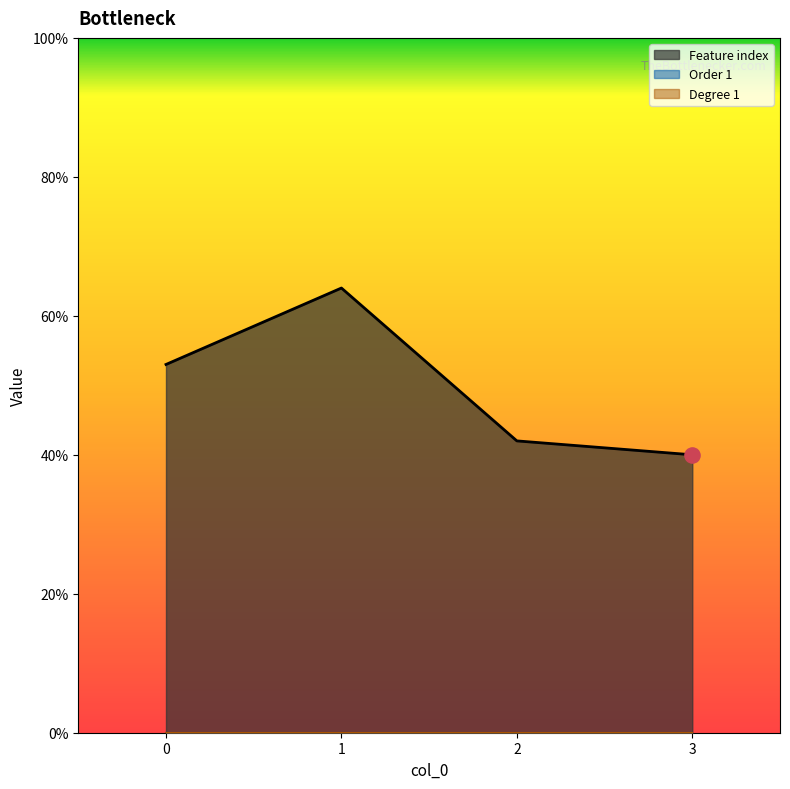

Which series reaches the minimum Y coordinate?

Order 1